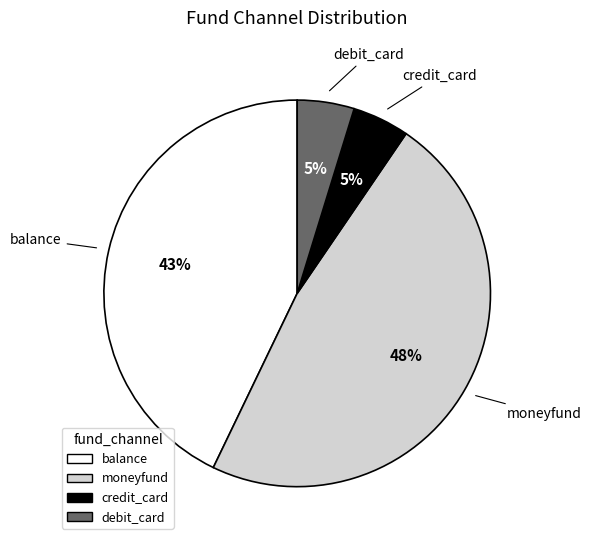

Which has a higher value, debit_card or moneyfund?

moneyfund